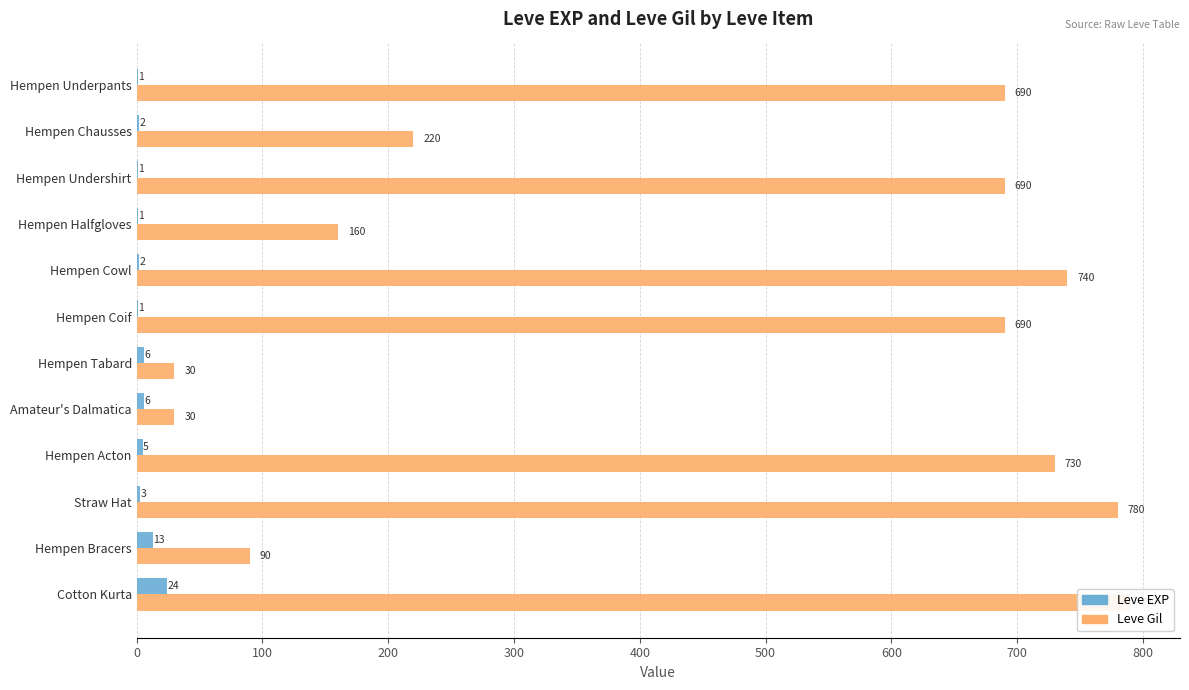

What are all the series names shown in the legend?

Leve EXP, Leve Gil